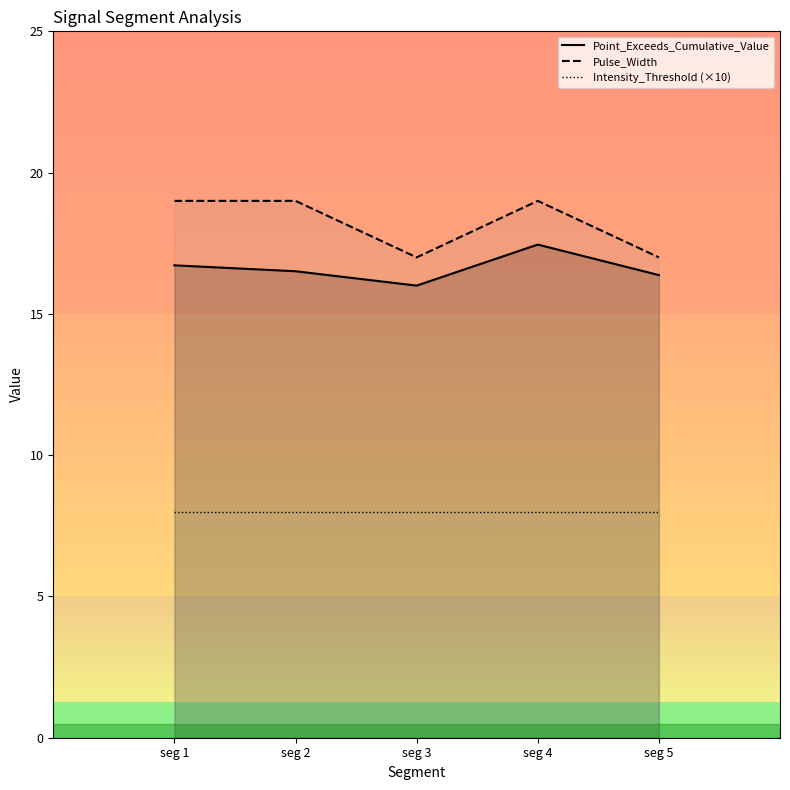

Rank the categories by Pulse_Width value from highest to lowest.

seg 1, seg 2, seg 4, seg 3, seg 5